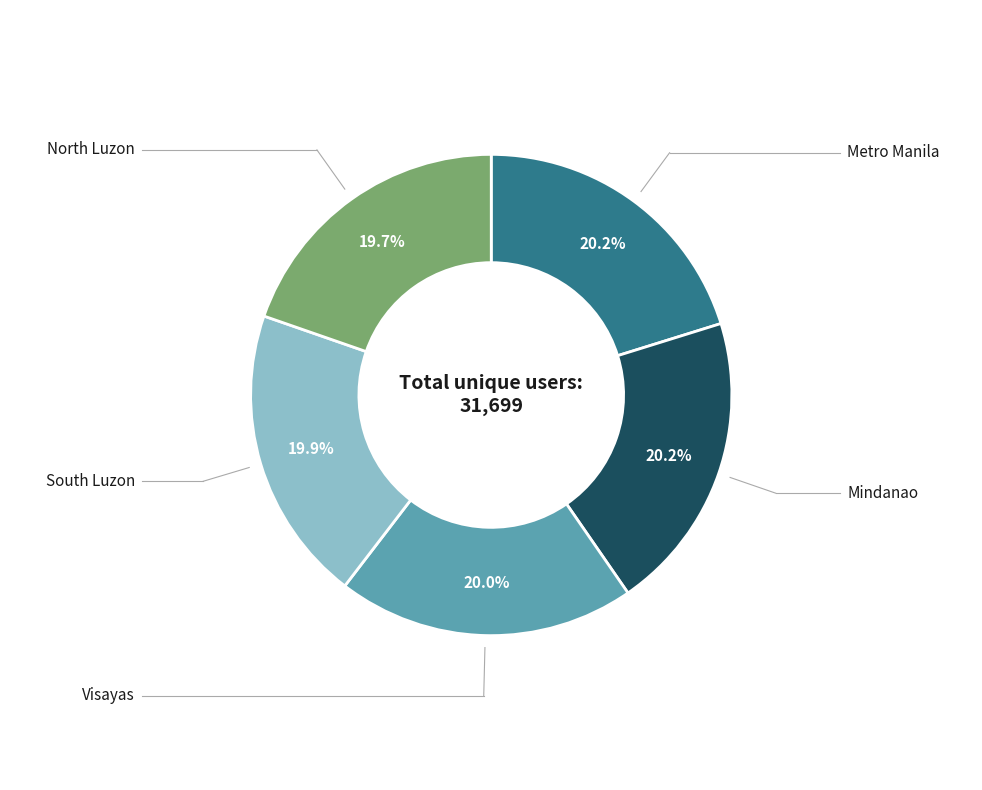

Is there a majority slice in this chart?

No